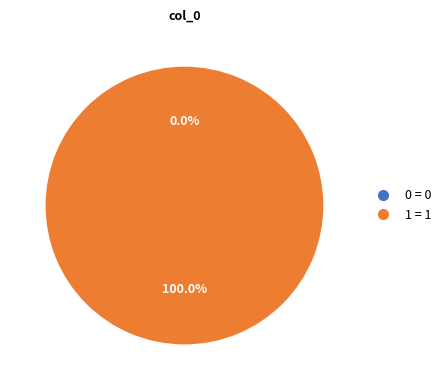

What percentage do 0 and 1 together represent?

100.0%